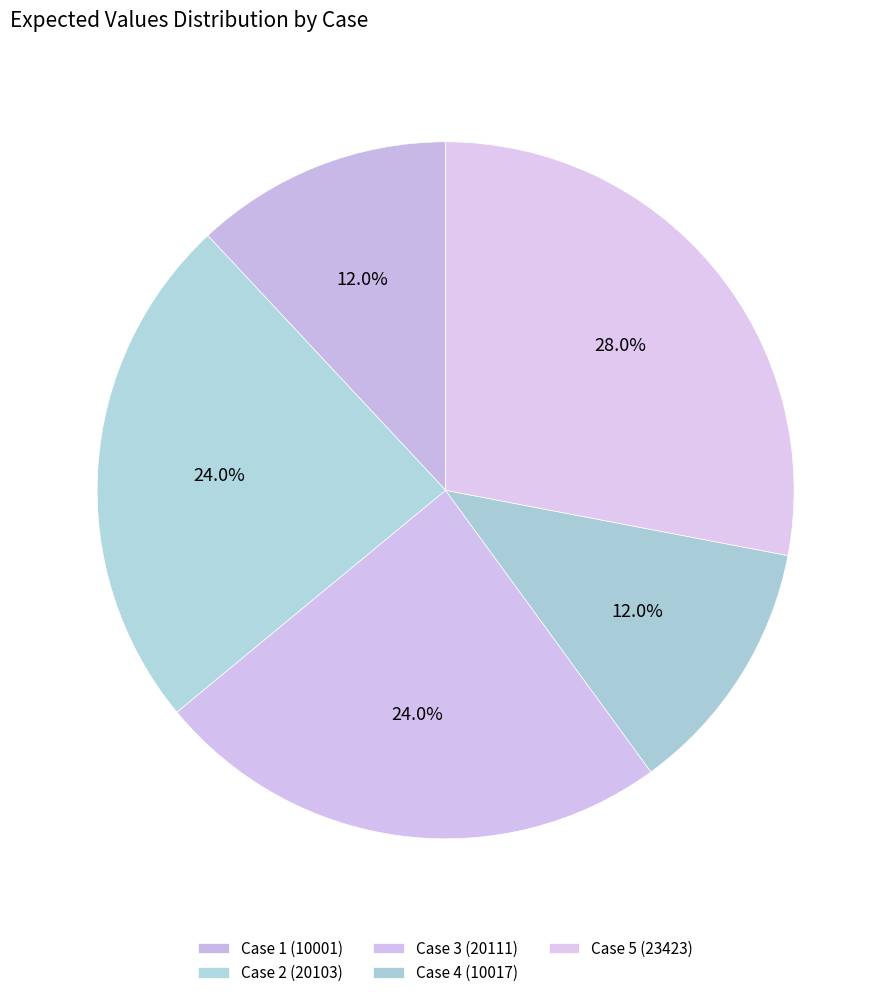

To the nearest percent, what percentage of the pie is Case 3 (20111)?

24%